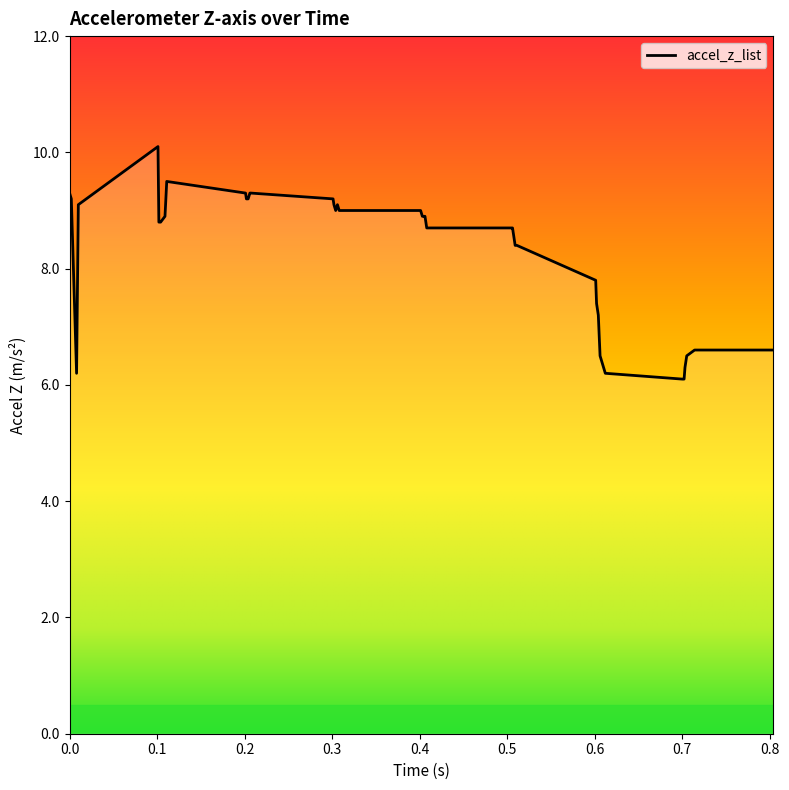

What is the maximum value shown in the chart?

10.1